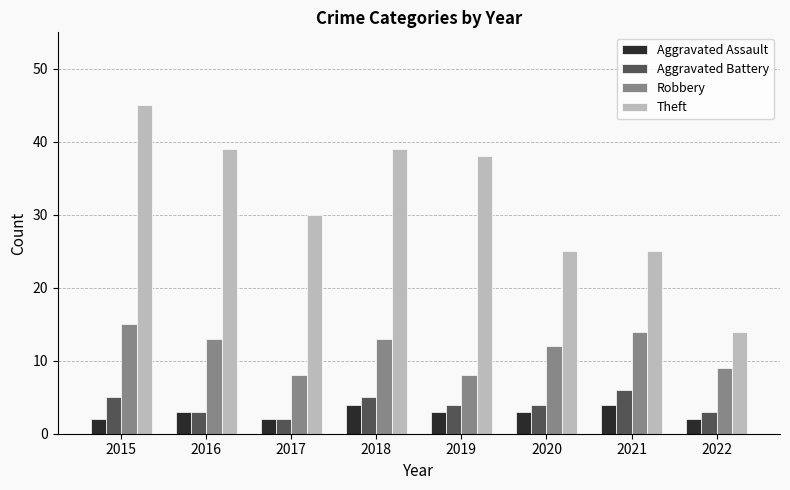

What is the difference between the maximum and minimum values in the Robbery series?

7